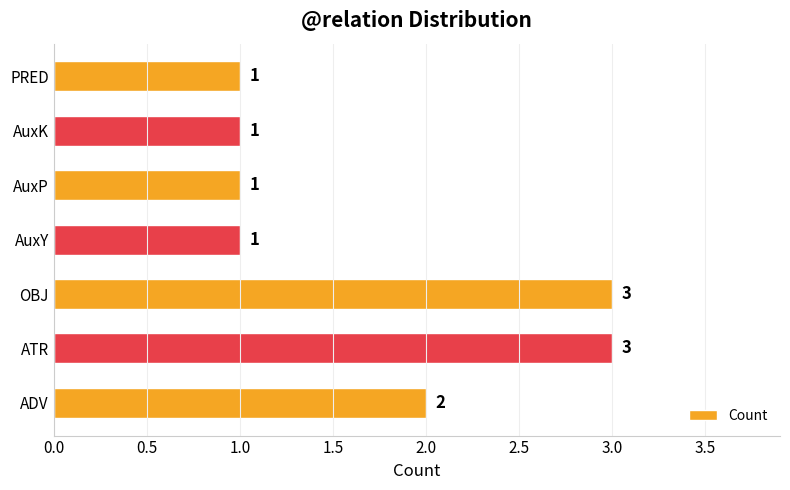

What is the sum of the values at ADV and PRED?

3